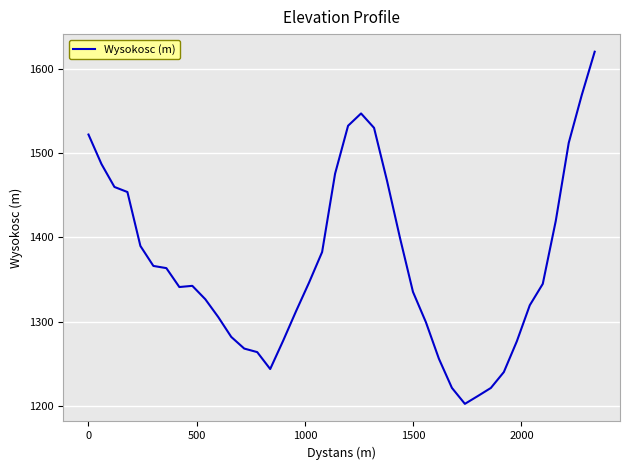

Count the number of data series in this chart.

1